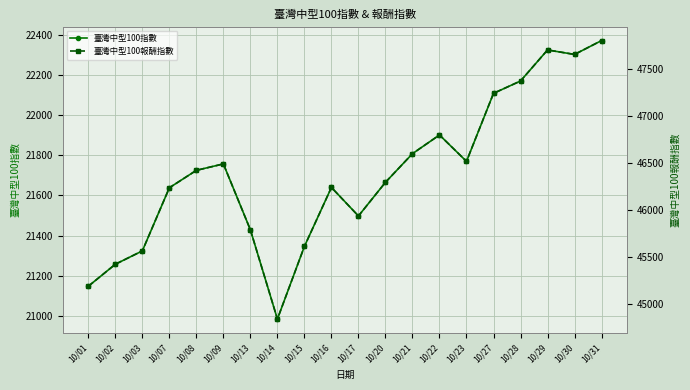

How many series are shown in this chart?

2